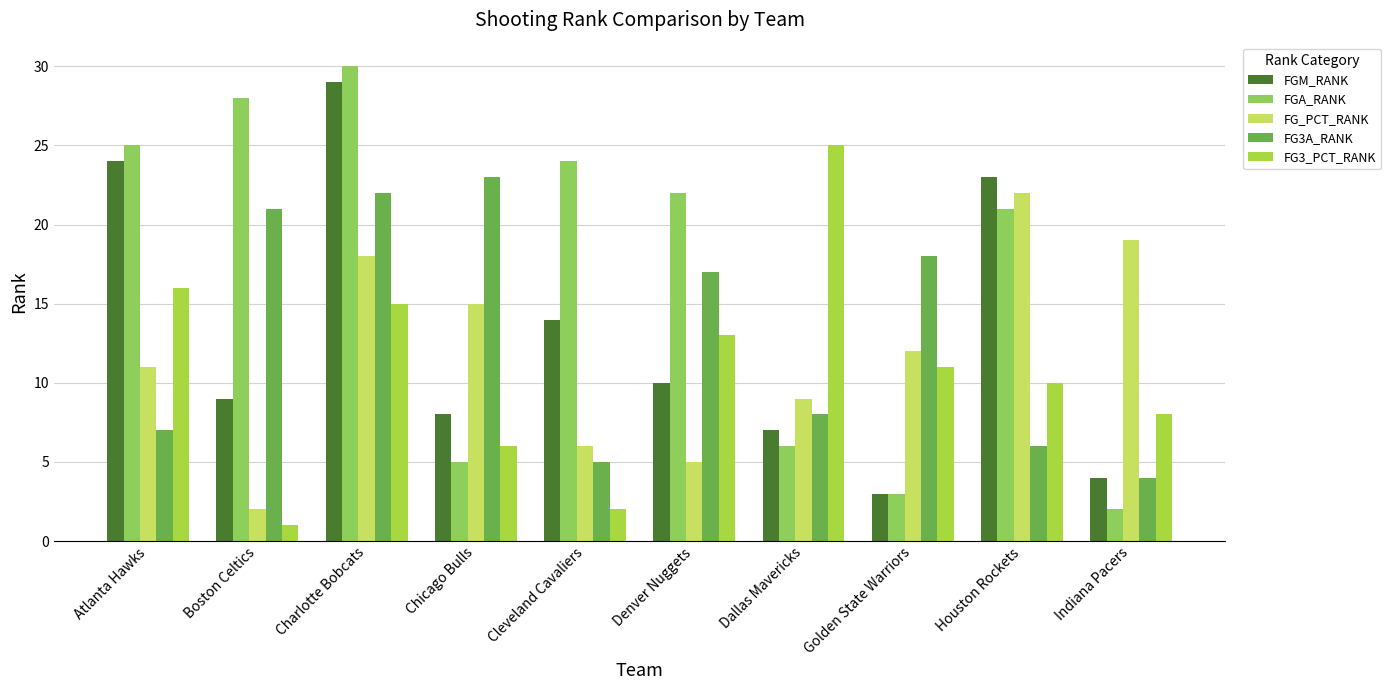

What is the difference between the FGA_RANK values at Chicago Bulls and Denver Nuggets?

17